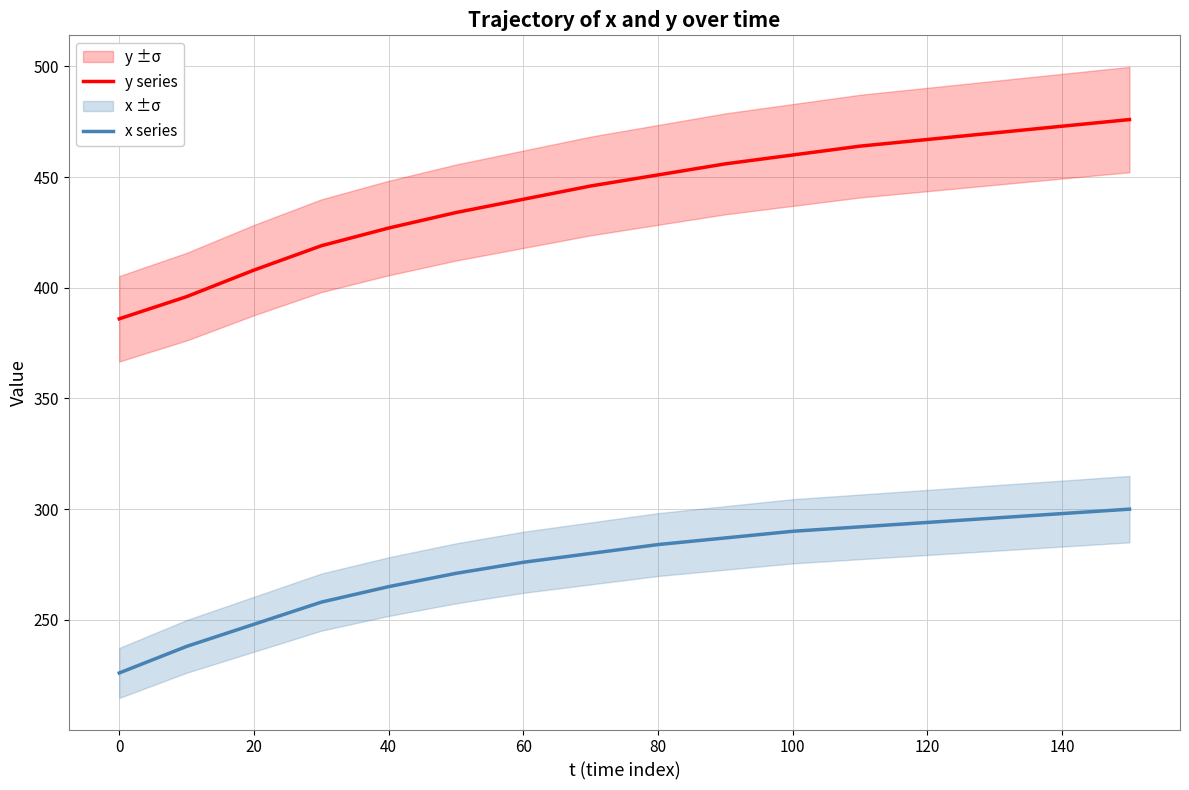

The y series series shows 258 at 60. True or false?

False